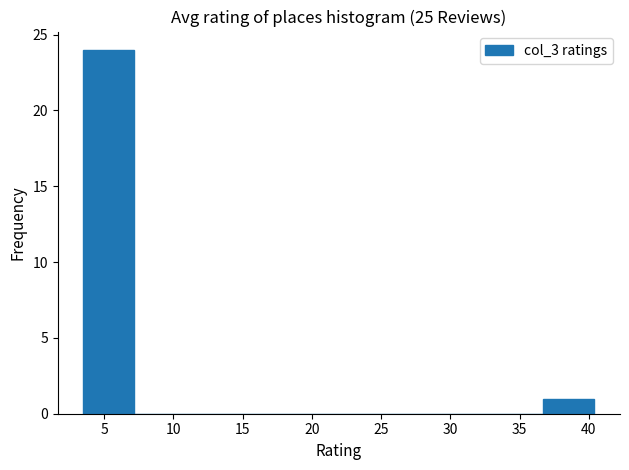

Reading left to right, list every bar in this chart as the range it spans on the x-axis followed by its height. Neither the bar edges nor the heights are printed on the chart, so give them approximately, as read against the axes.

3.5 to 7.0: 24
7.0 to 11.0: 0
11.0 to 14.5: 0
14.5 to 18.5: 0
18.5 to 22.0: 0
22.0 to 25.5: 0
25.5 to 29.5: 0
29.5 to 33.0: 0
33.0 to 36.5: 0
36.5 to 40.5: 1